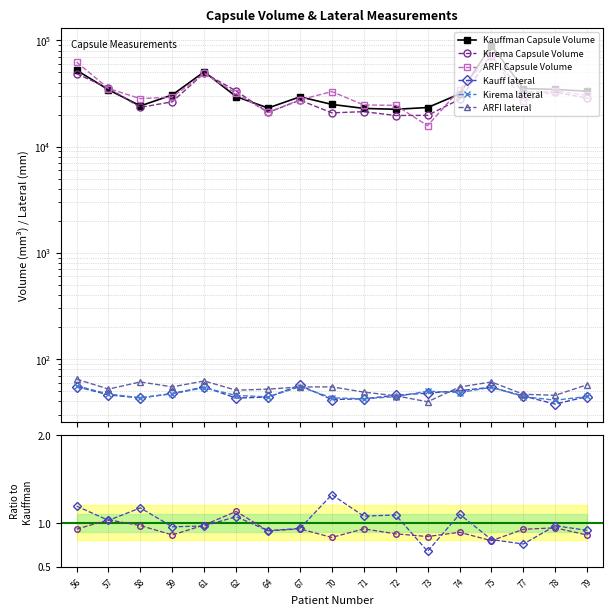

What is the lowest value of the ARFI lateral series?

39.7